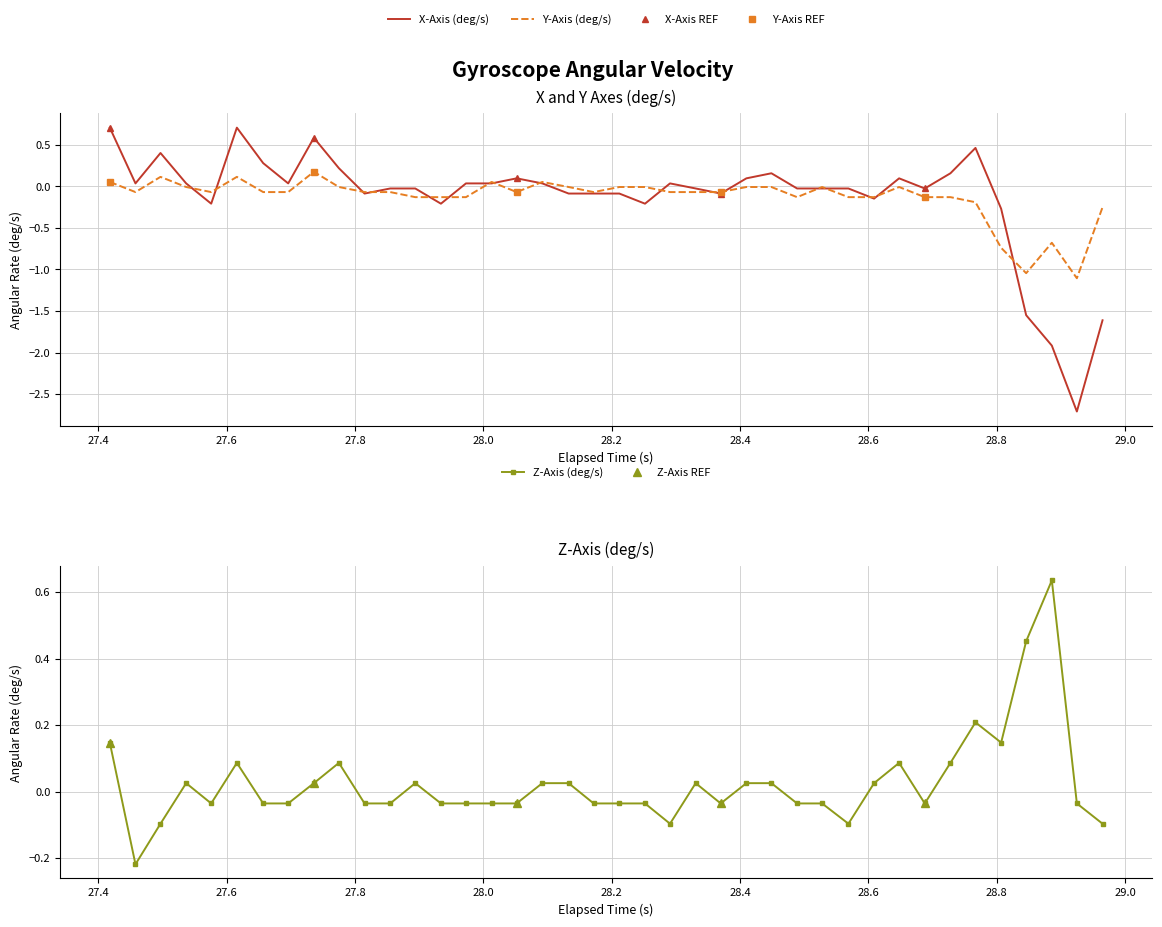

What is the minimum value for Z-Axis (deg/s)?

-0.2